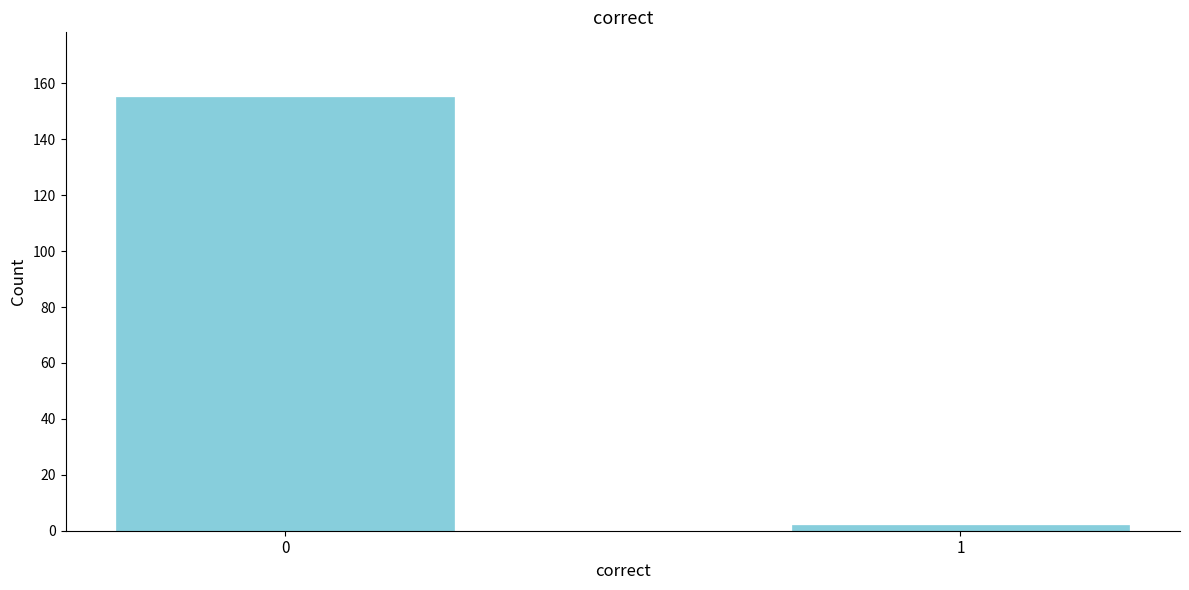

Reading left to right, what are all the values shown in this chart?

155	2